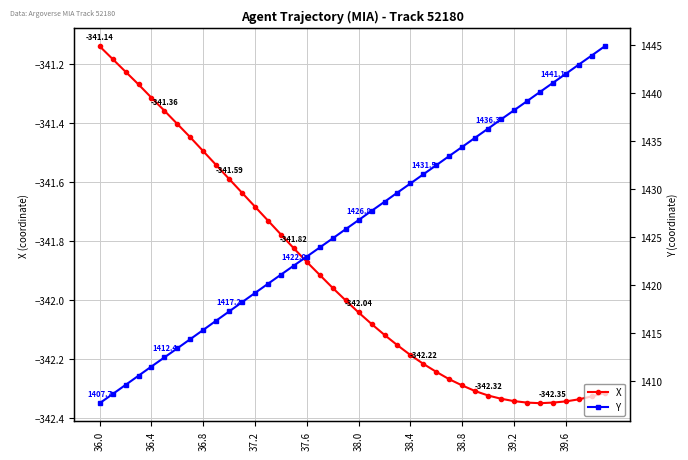

Is the value of X at 37.6 greater than the value of Y at 39.6?

No